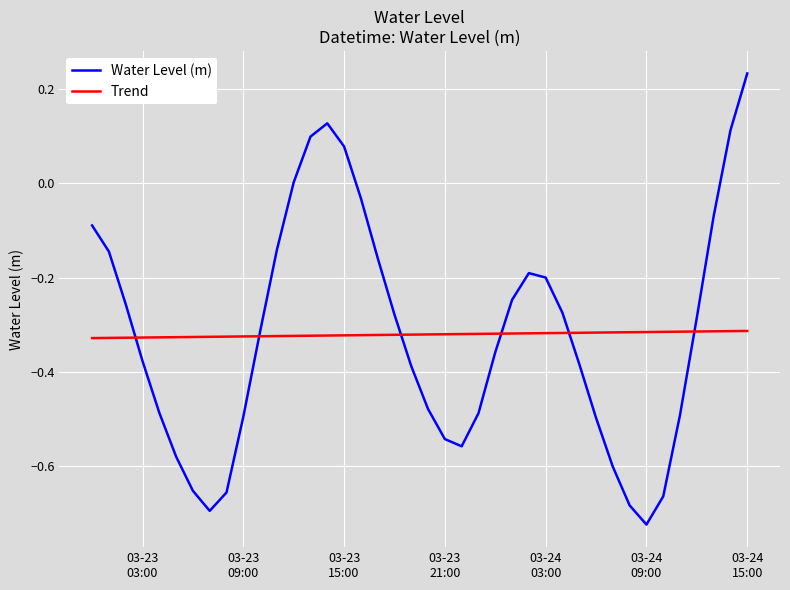

List the series in order of their peak value, highest first.

Water Level (m), Trend